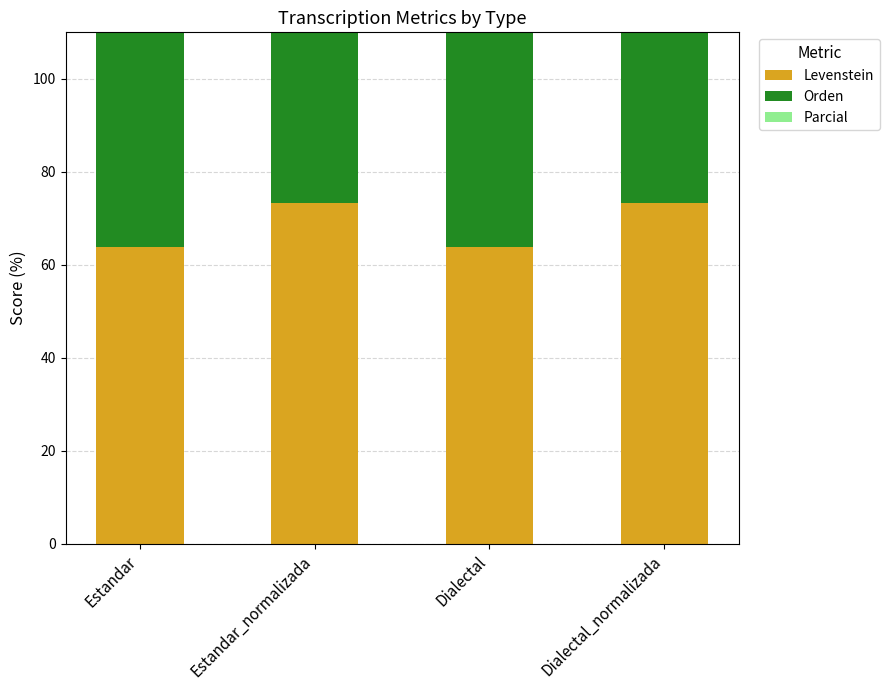

What is the sum of all Orden values?

352.0